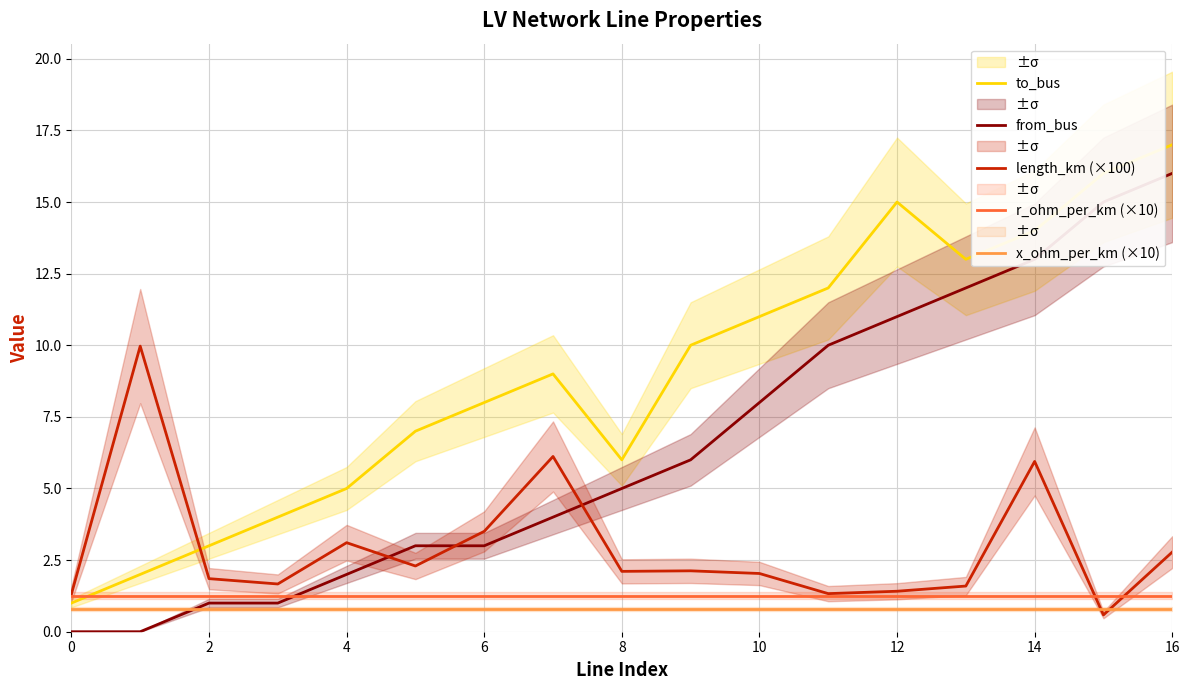

Which series ends up on top after the final intersection of to_bus and length_km (×100)?

to_bus